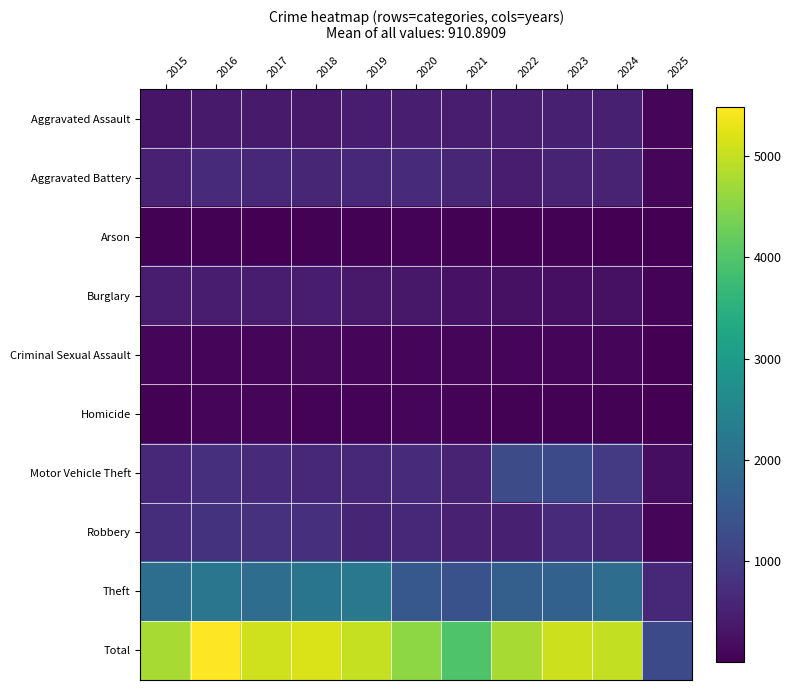

What is the spread (max minus min) of values at 2021?

3927